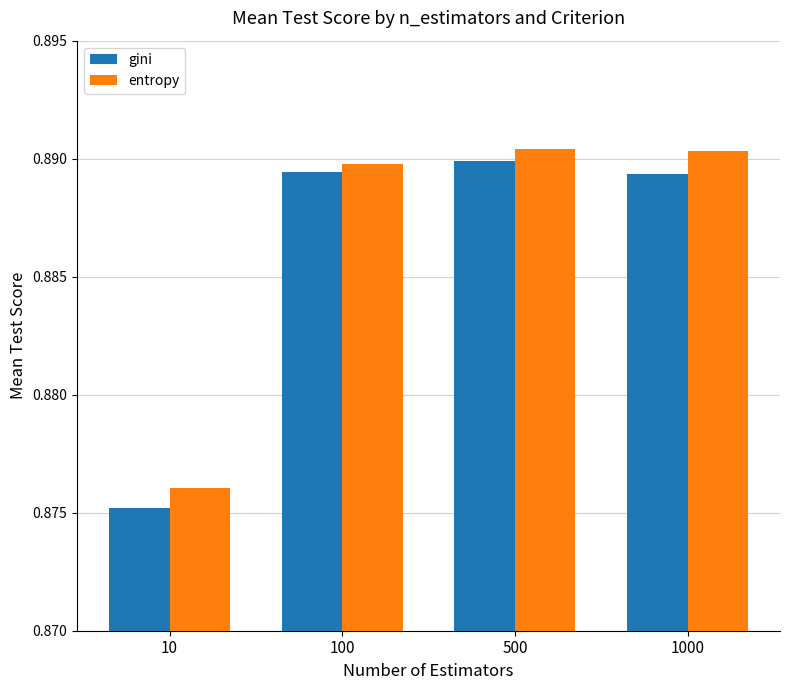

The value of gini at 500 is 1.2. True or false?

False